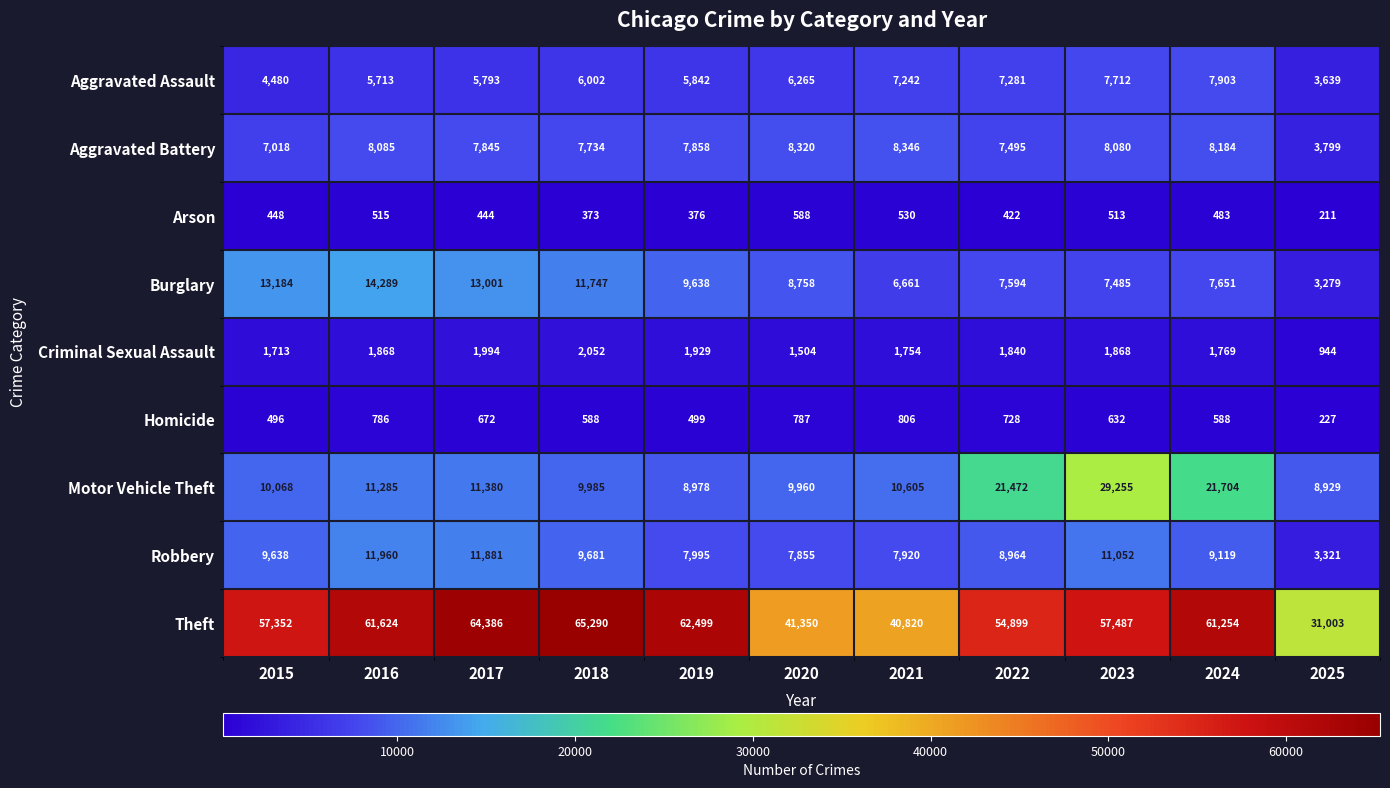

At which category does the chart reach its peak across all series?

2018